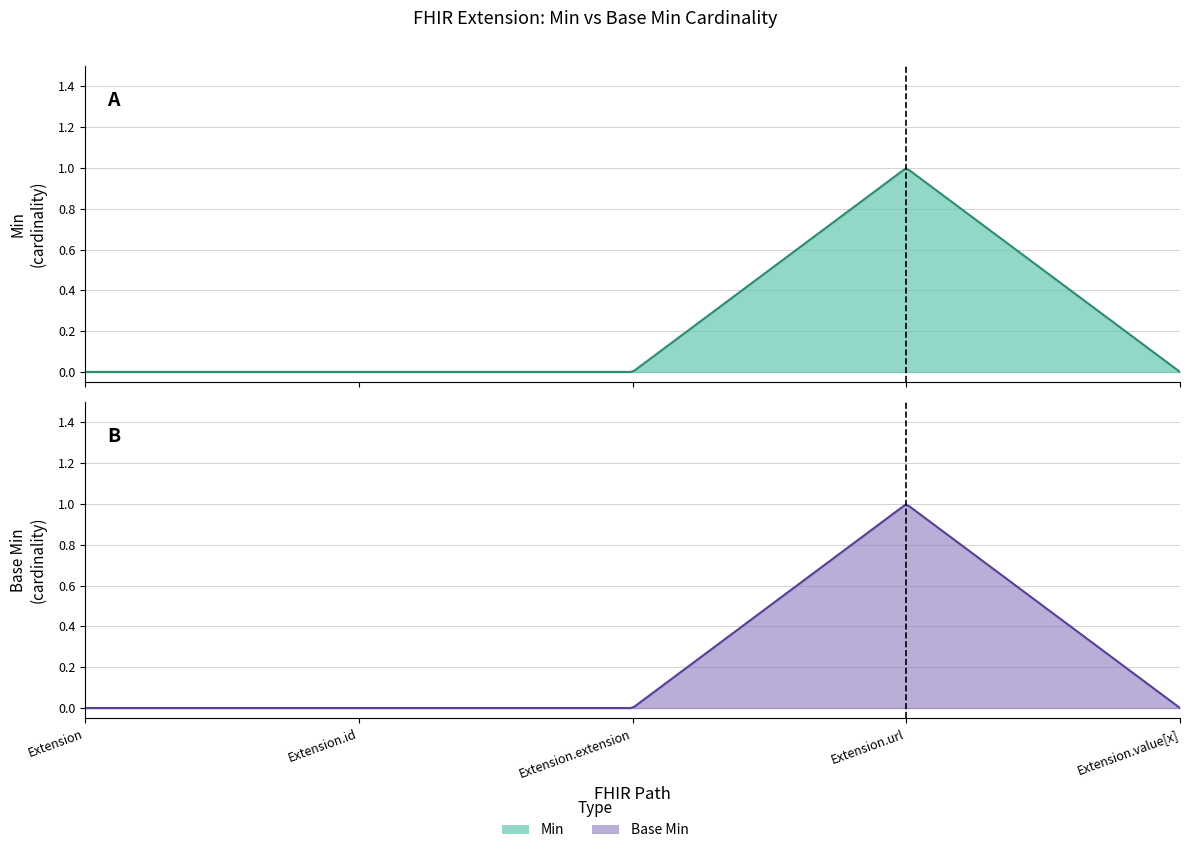

Between Extension and Extension.extension, which series saw the biggest shift?

Min